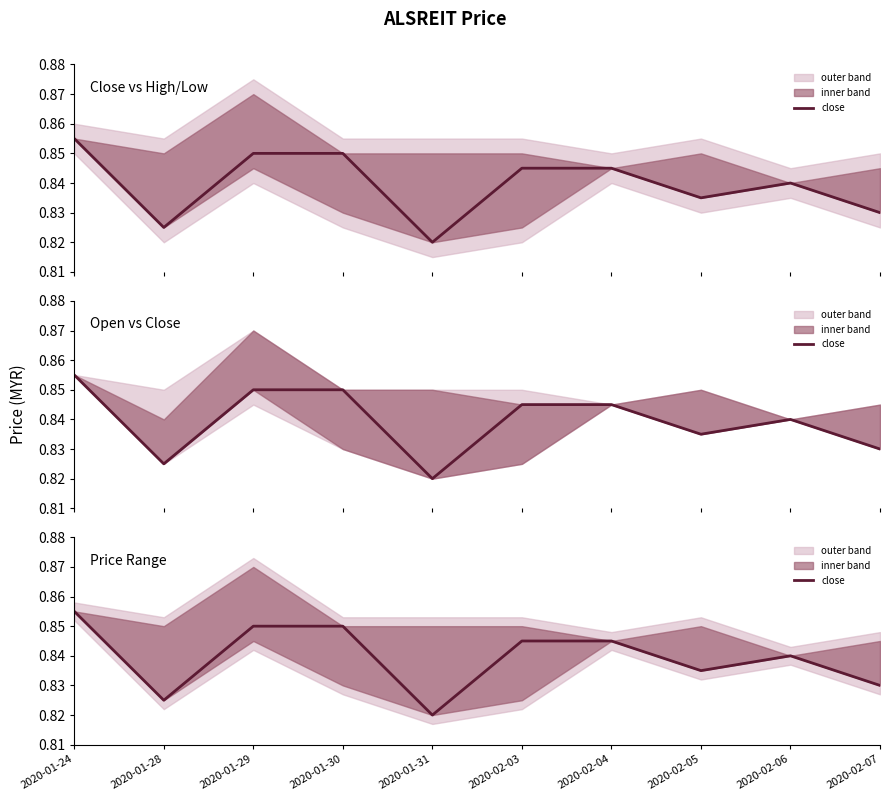

Reading left to right, what are all the values shown in this chart?

2020-01-24=0.9	2020-01-28=0.8	2020-01-29=0.8	2020-01-30=0.8	2020-01-31=0.8	2020-02-03=0.8	2020-02-04=0.8	2020-02-05=0.8	2020-02-06=0.8	2020-02-07=0.8